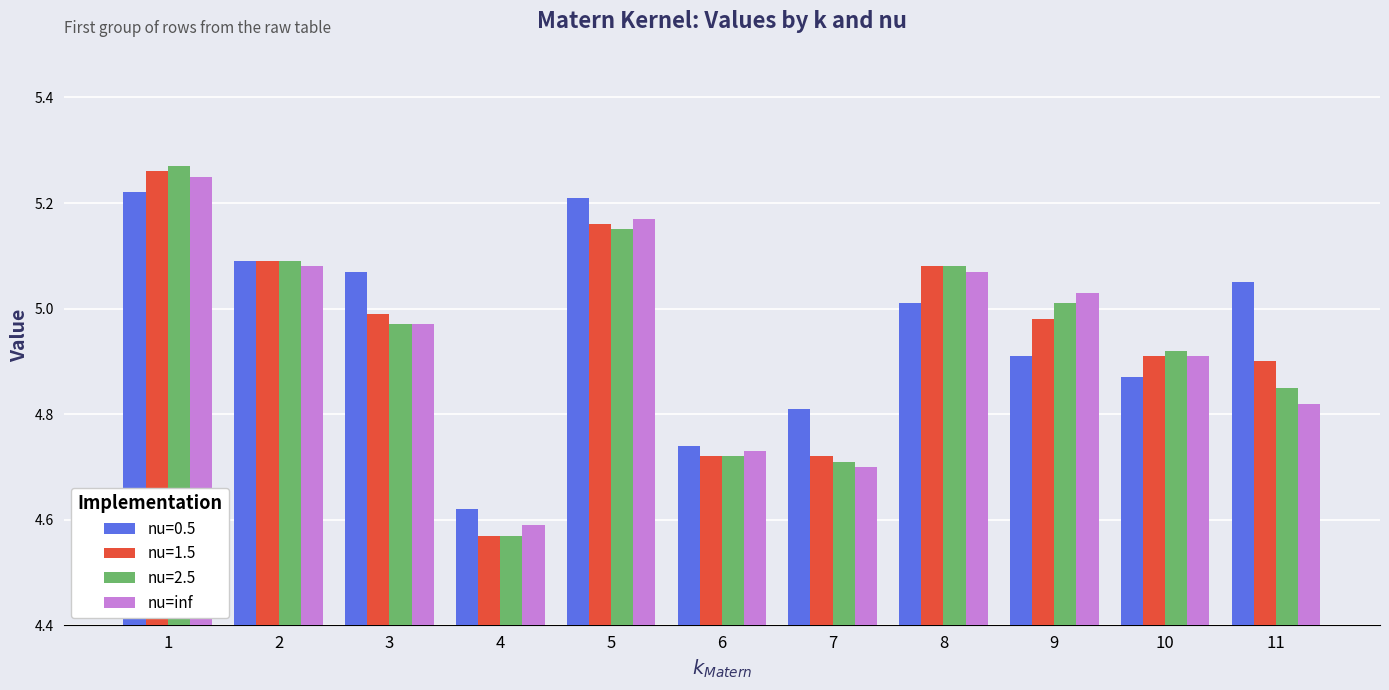

Which series has the widest spread of values?

nu=2.5